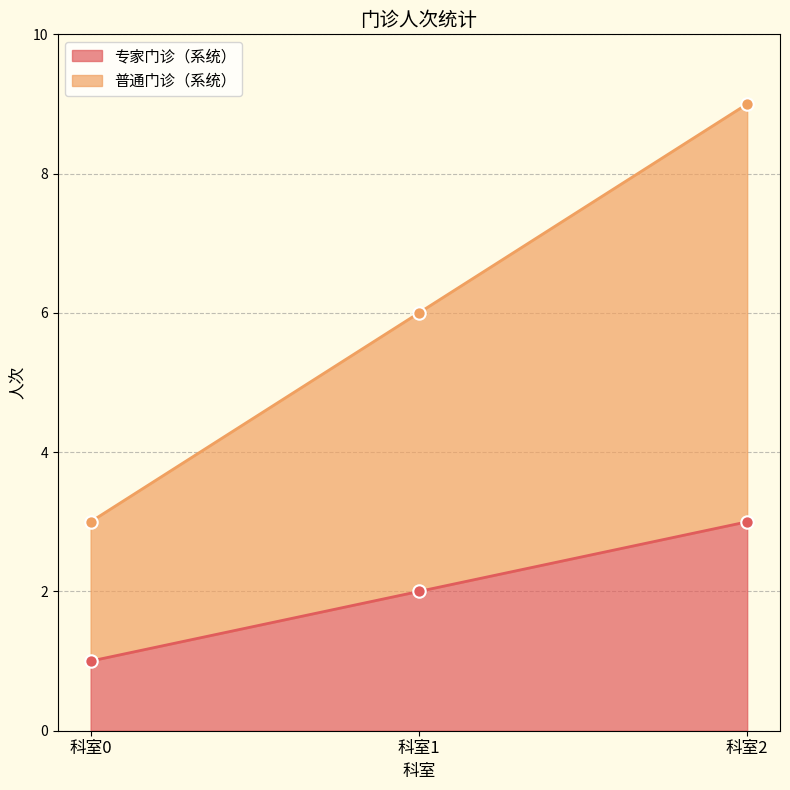

What are all the series names shown in the legend?

专家门诊（系统）, 普通门诊（系统）